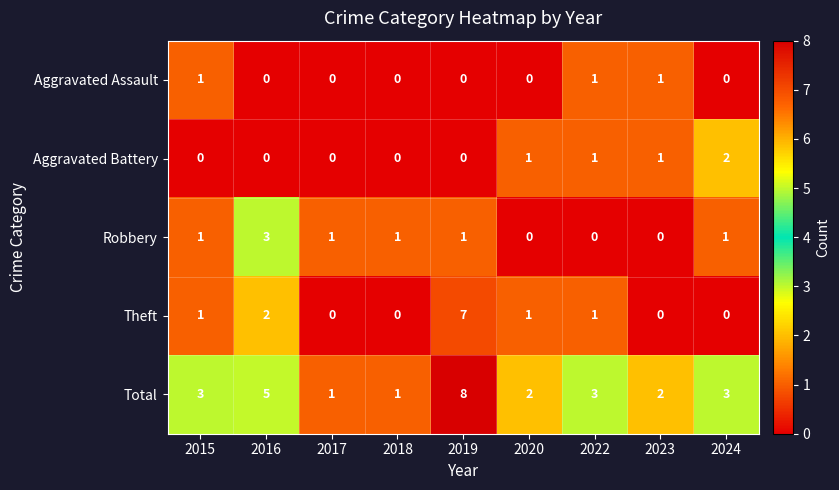

Which series has the largest total across all categories?

Total